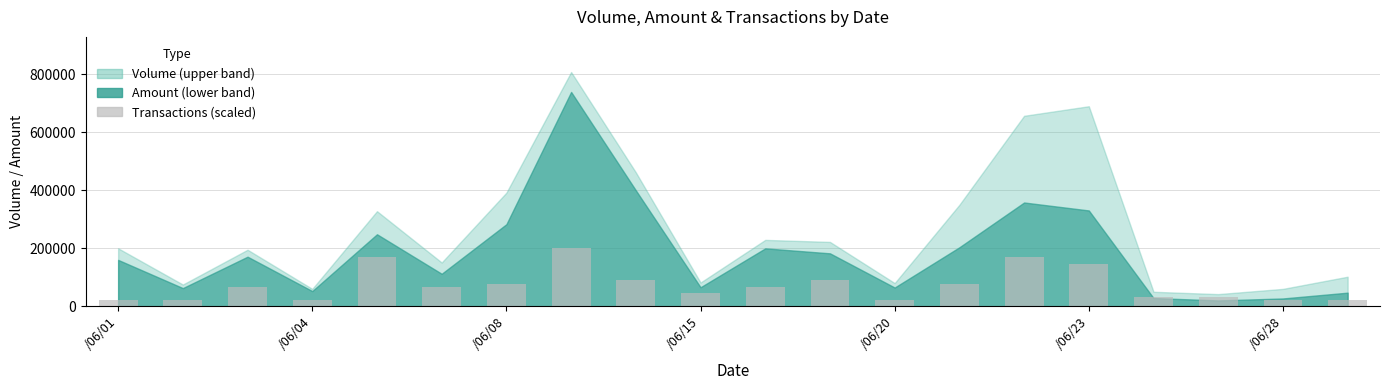

What is the smallest value displayed?

22444.4